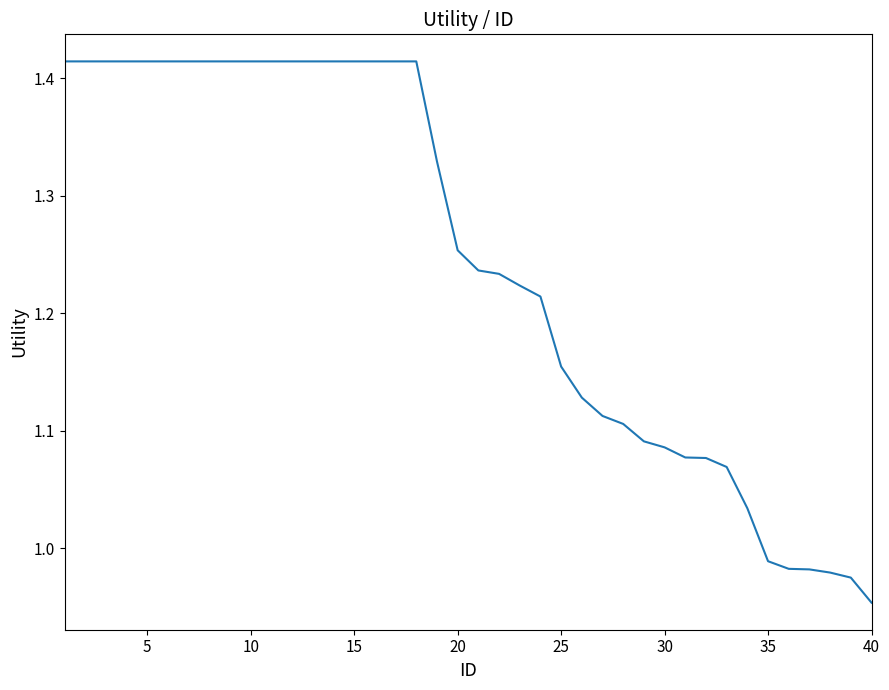

What is the average value?

1.2